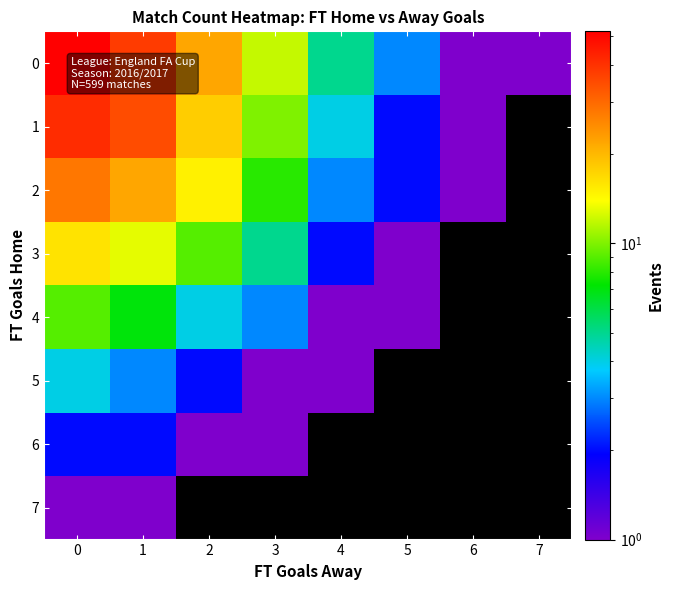

What is the minimum value for row_0?

1.0